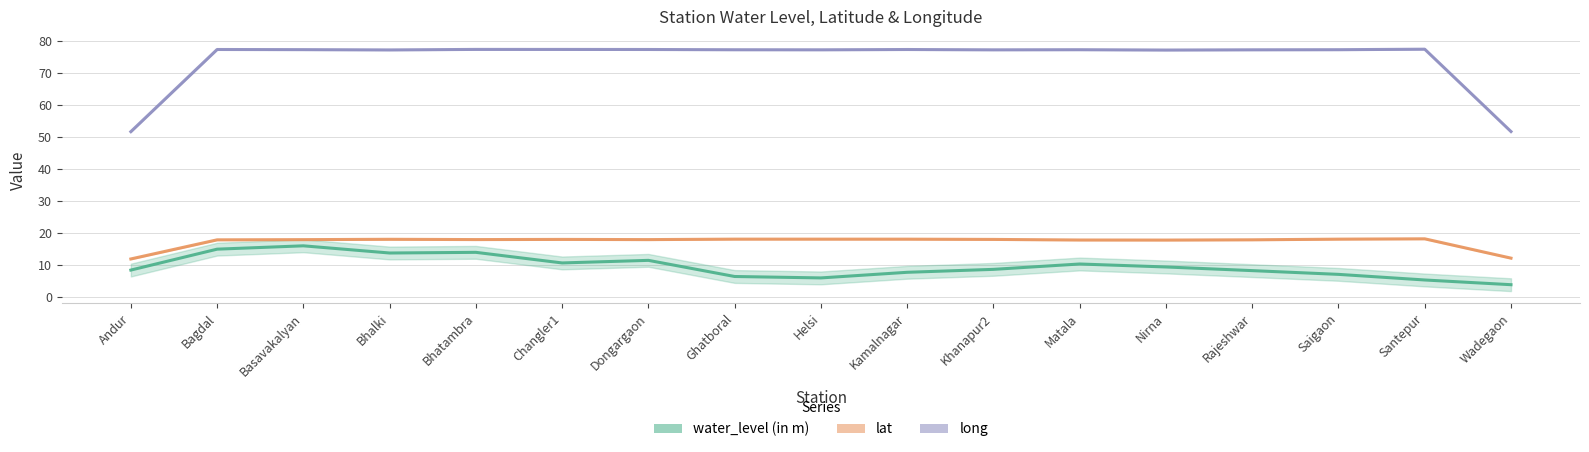

What is the difference between the highest and lowest values at Kamalnagar?

69.5